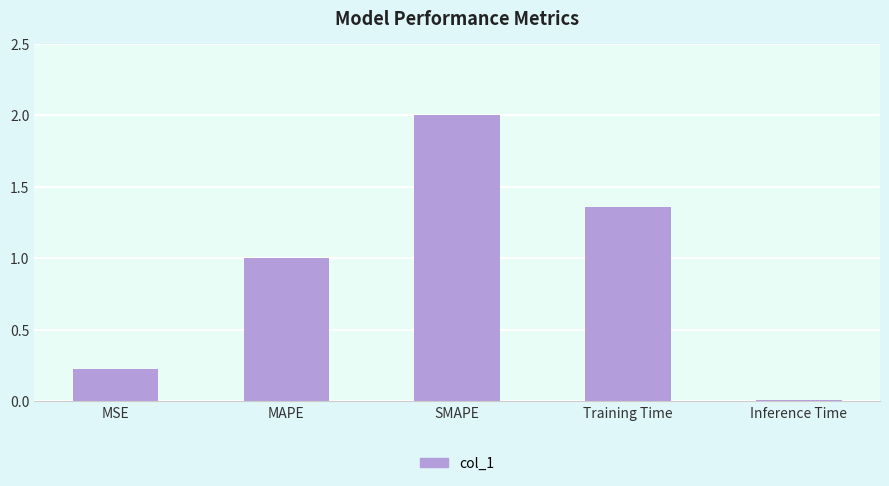

What is the difference between the maximum and minimum values?

2.0